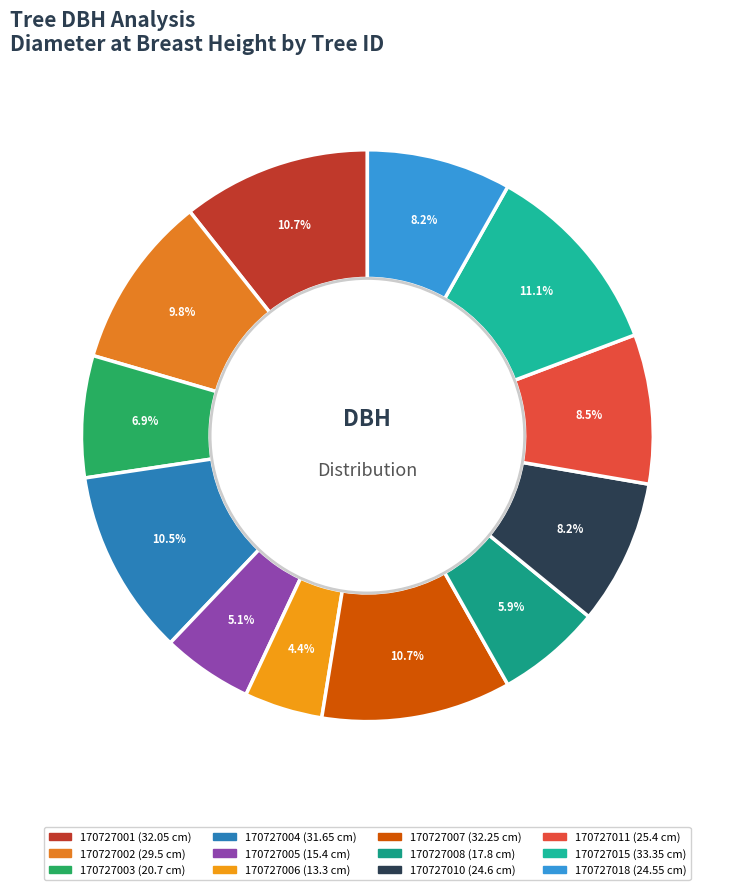

True or false: 170727011 accounts for 1% of the total.

False